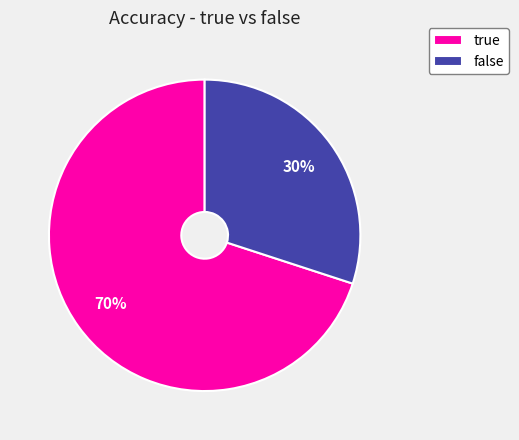

How many segments does this pie chart have?

2